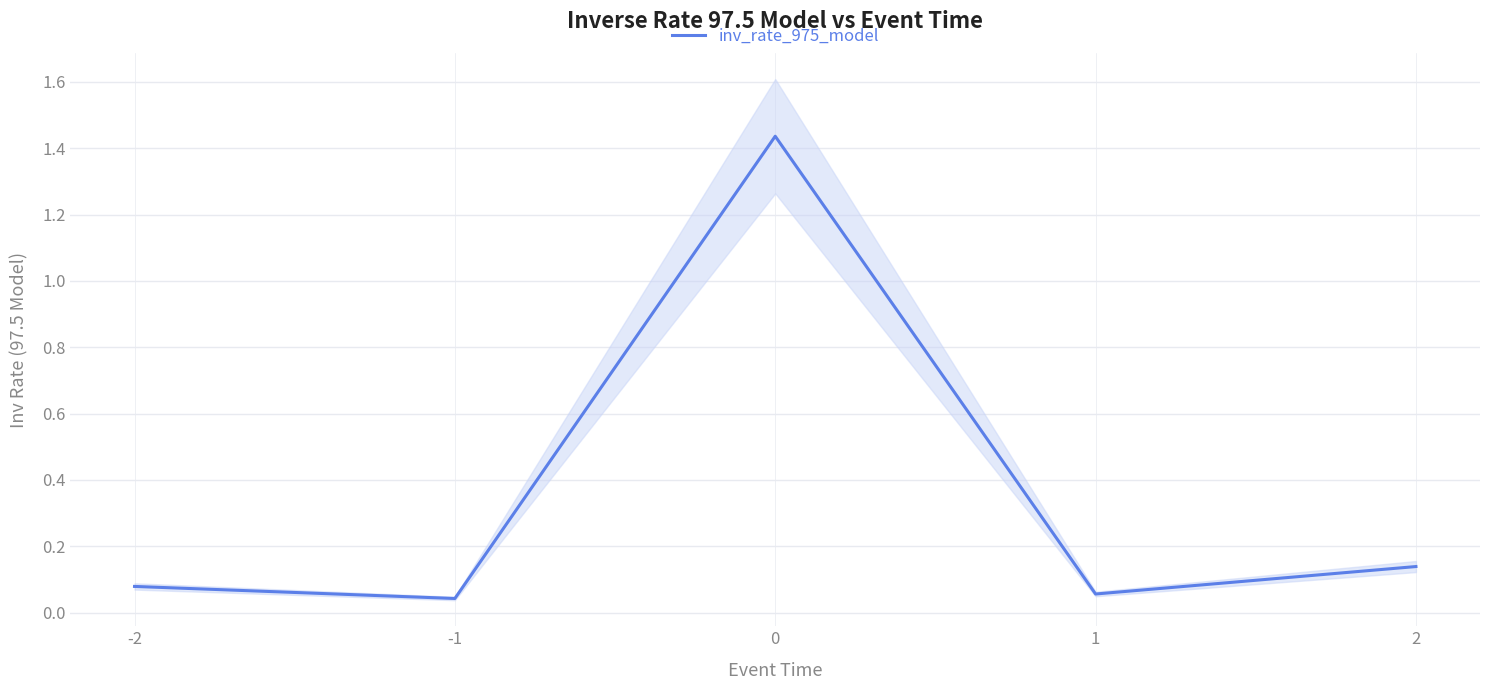

Count the number of categories in the chart.

5